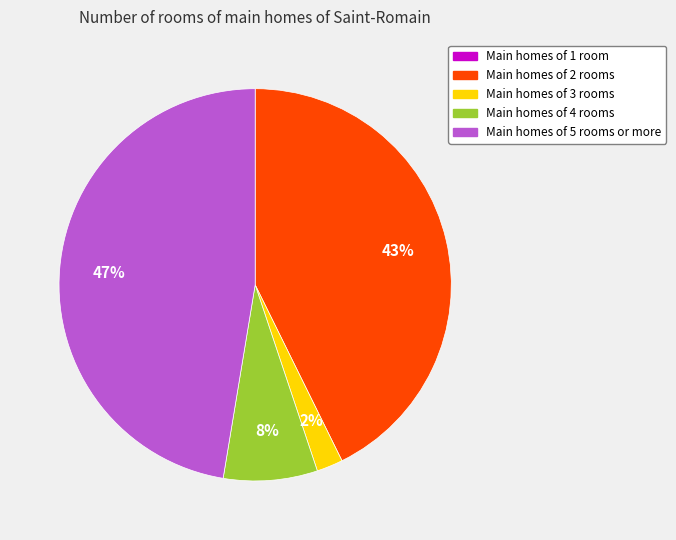

To the nearest percent, what portion does Main homes of 3 rooms represent?

2%